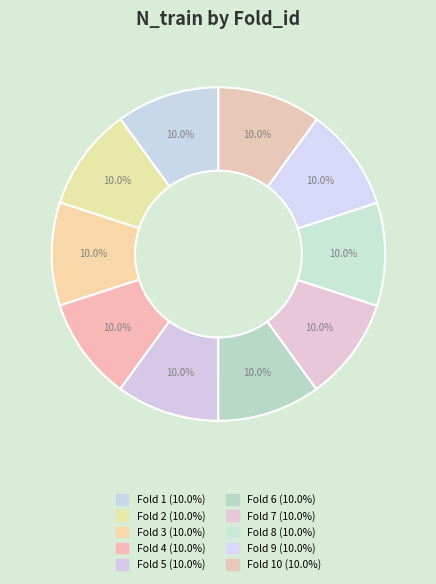

Is there a majority slice in this chart?

No